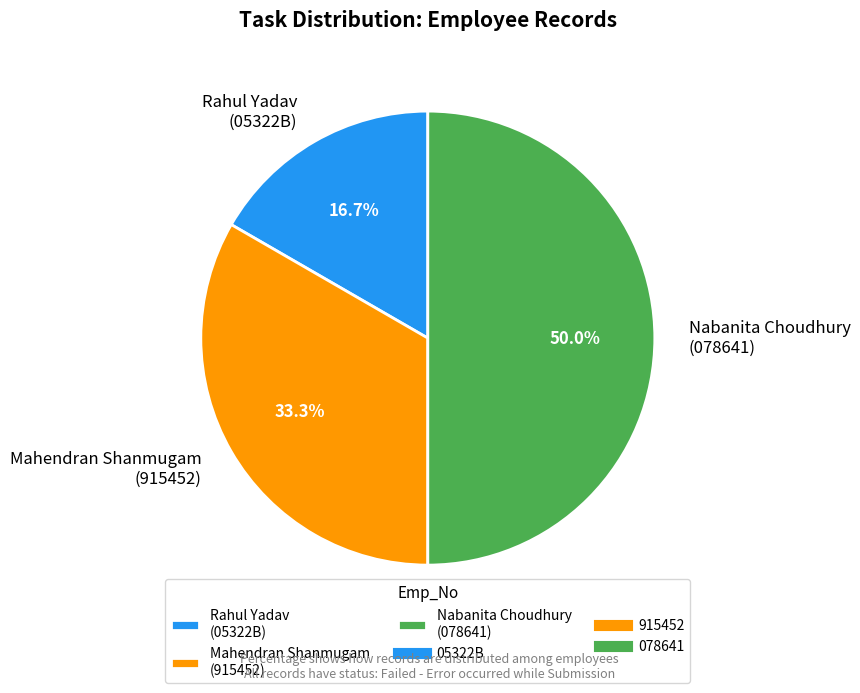

What is the total percentage of Mahendran Shanmugam (915452) and Nabanita Choudhury (078641)?

83.3%